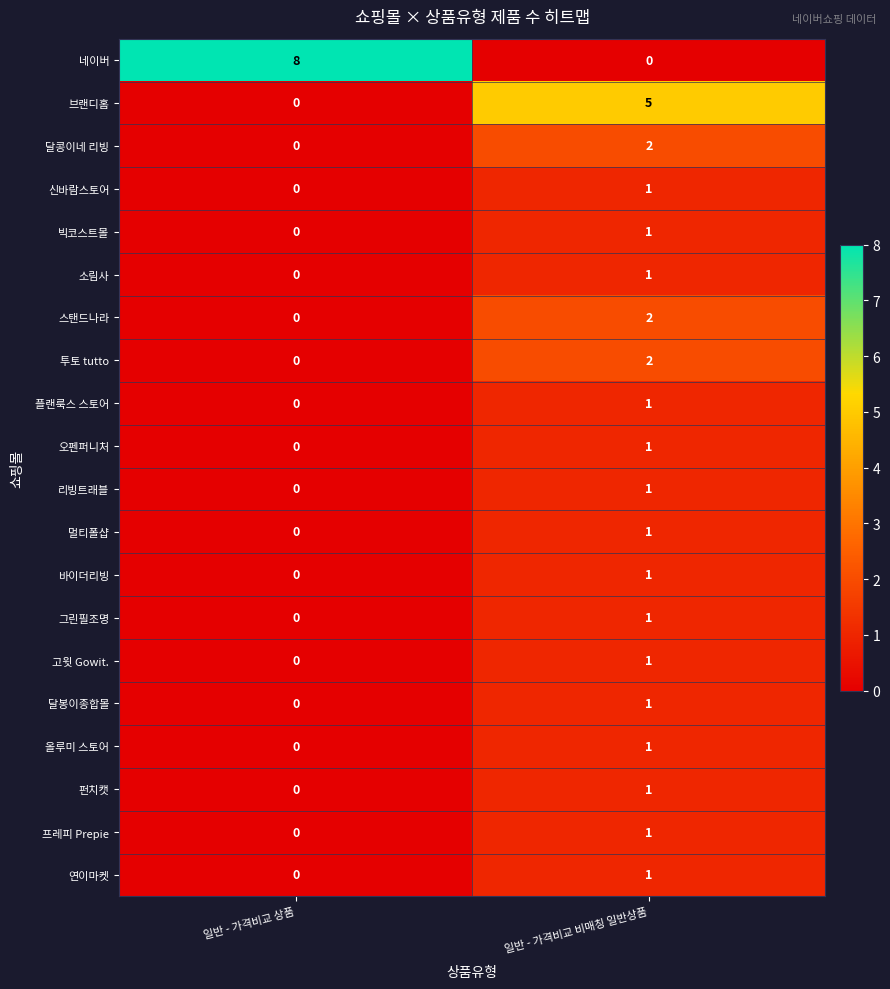

What is the difference between the maximum and minimum values in the 네이버 series?

8